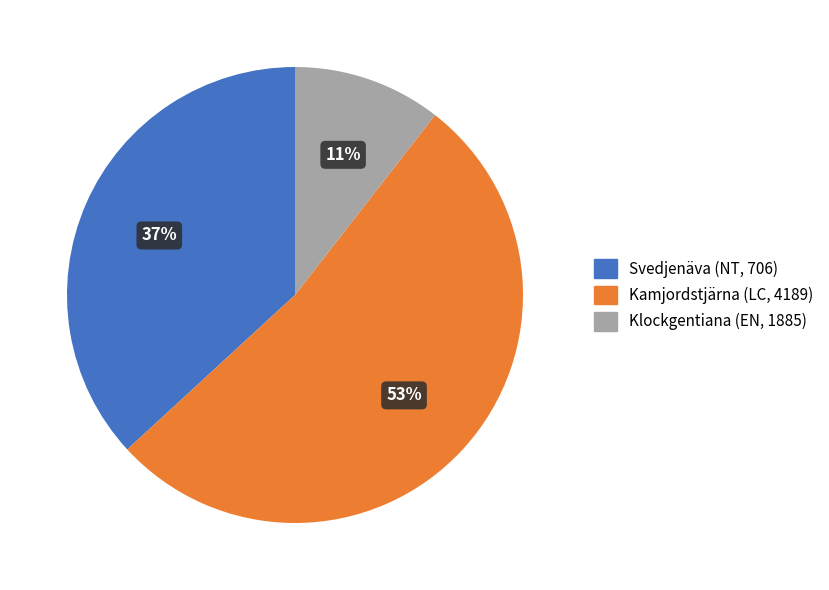

To the nearest percent, what is the average slice percentage?

33%